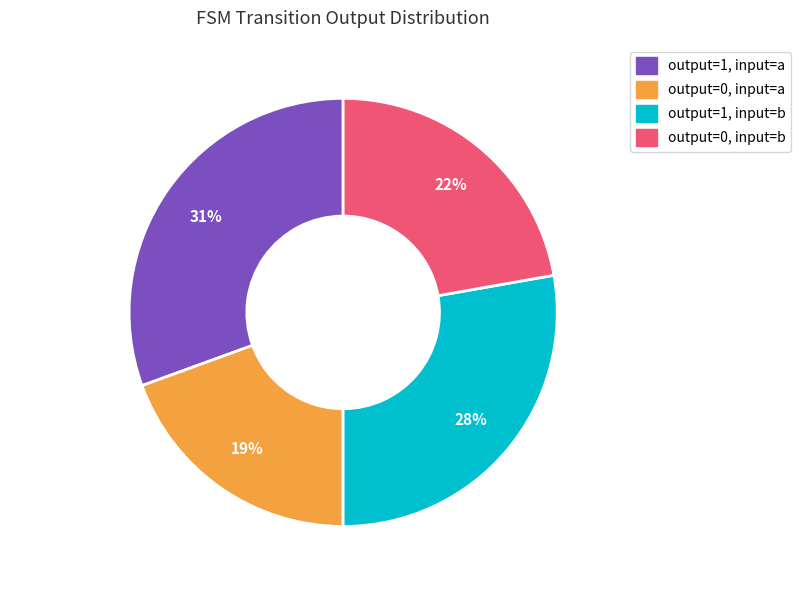

The output=0, input=b slice represents 22% of the pie. True or false?

True